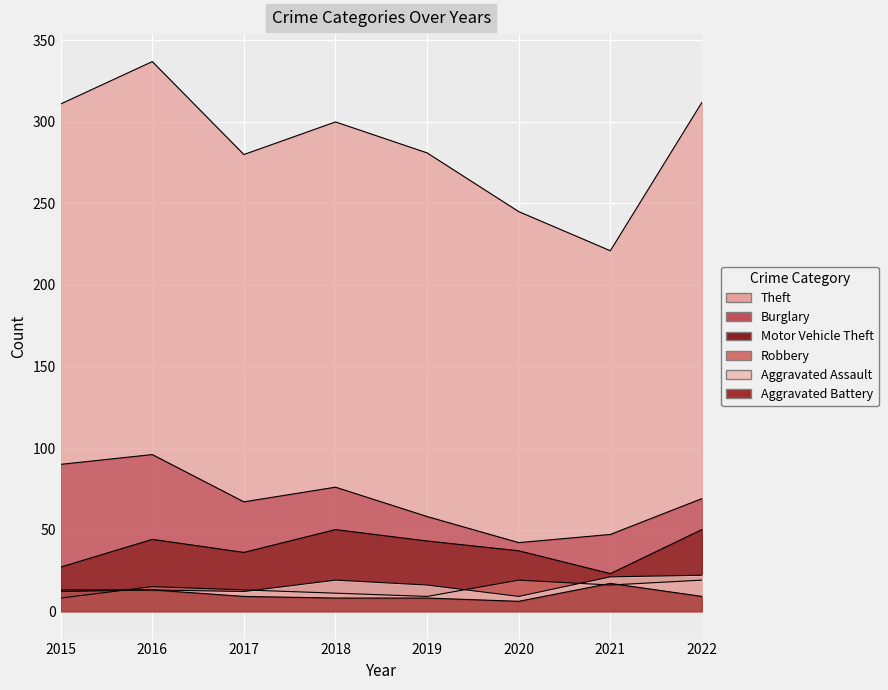

At which category is the sum across all series the highest?

2016